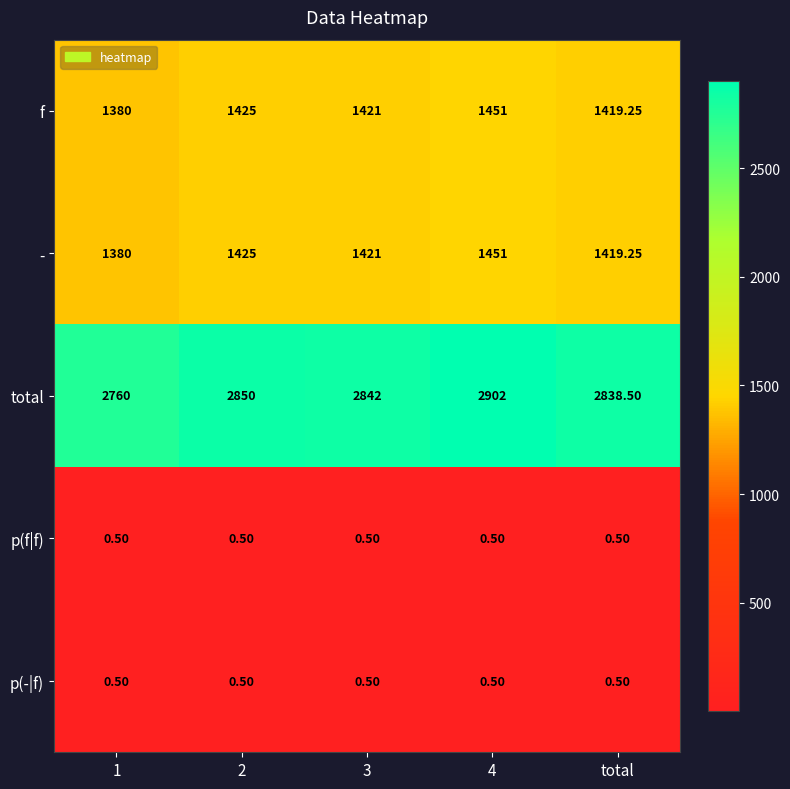

Which series has the widest spread of values?

total